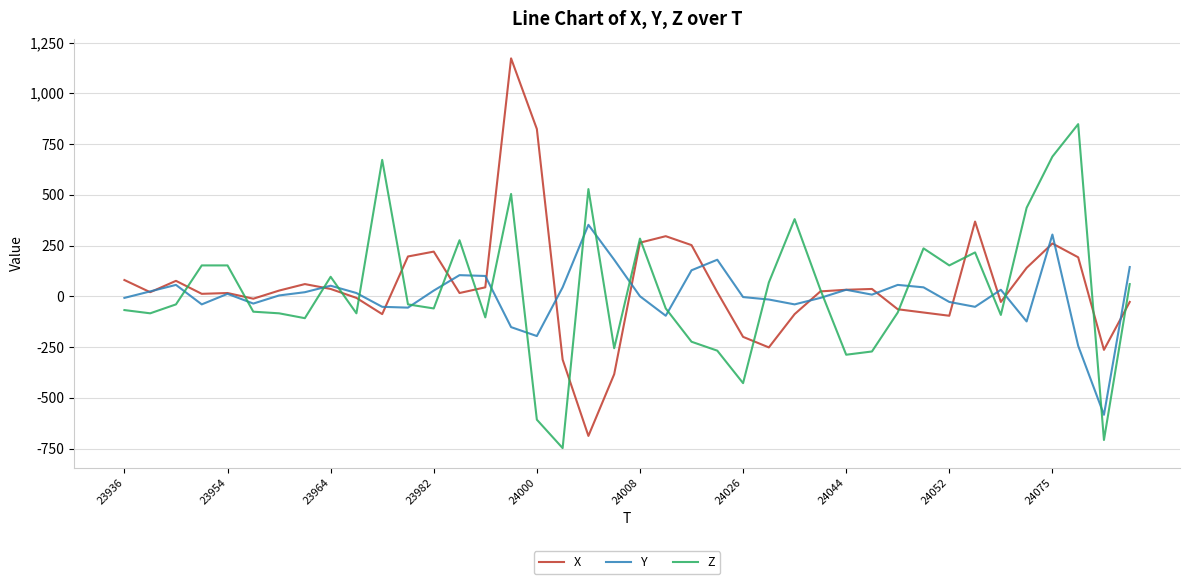

What are all the series names shown in the legend?

X, Y, Z